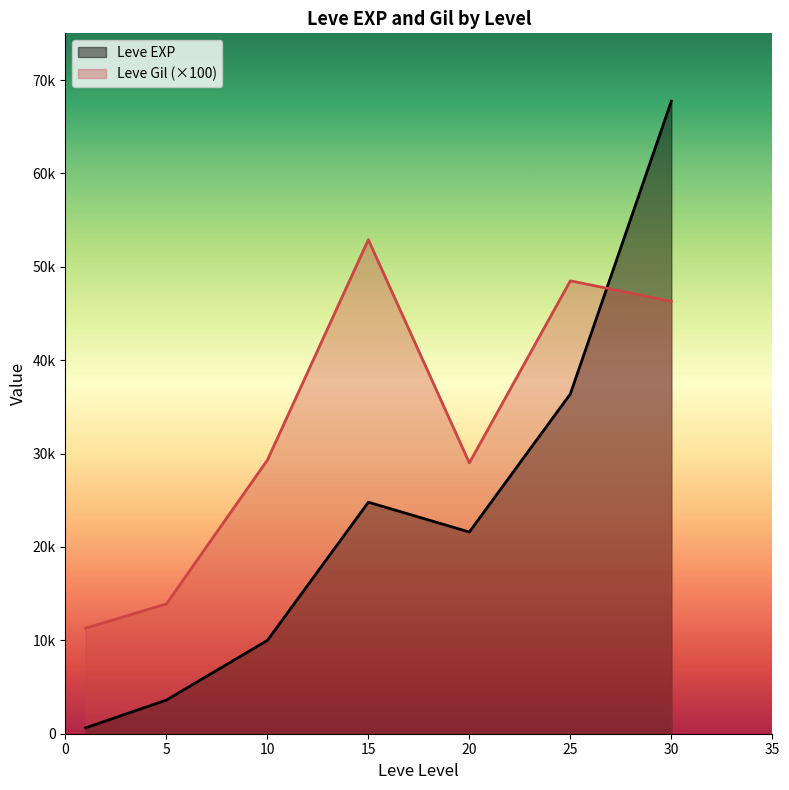

True or false: Leve EXP has a value of 3600 at 5.

True